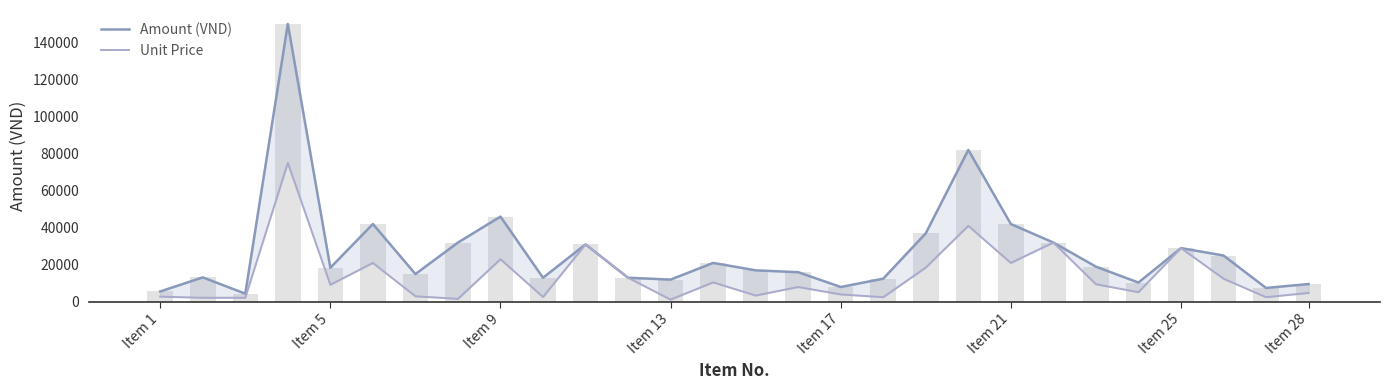

Reading left to right, what are all the values shown in this chart?

Amount (VND): 5600	13200	4400	150000	18400	42000	15000	32000	46000	13000	31000	13000	12000	21000	17000	16000	8000	12500	37000	82000	42000	32000	19000	10400	29000	25000	7500	9600
Unit Price: 2800	2200	2200	75000	9200	21000	3000	1600	23000	2600	31000	13000	1200	10500	3400	8000	4000	2500	18500	41000	21000	32000	9500	5200	29000	12500	2500	4800